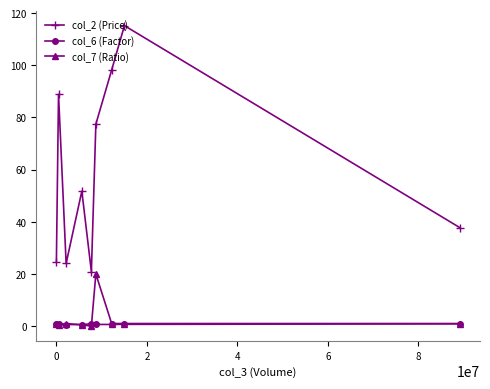

Which series has the largest total across all categories?

col_2 (Price)